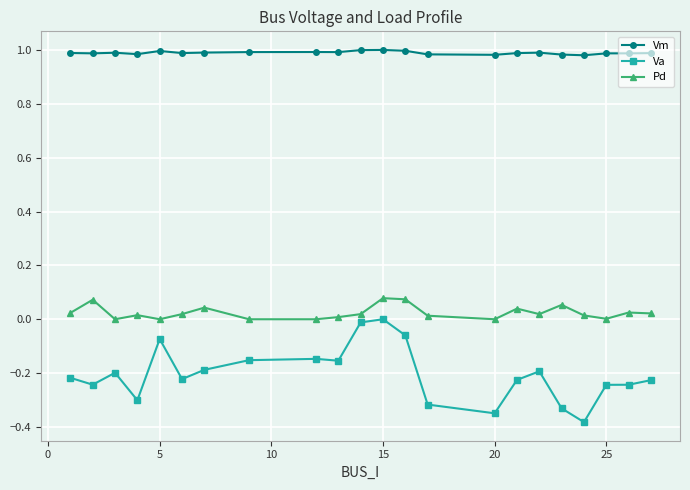

True or false: Va and Pd intersect in this chart.

False